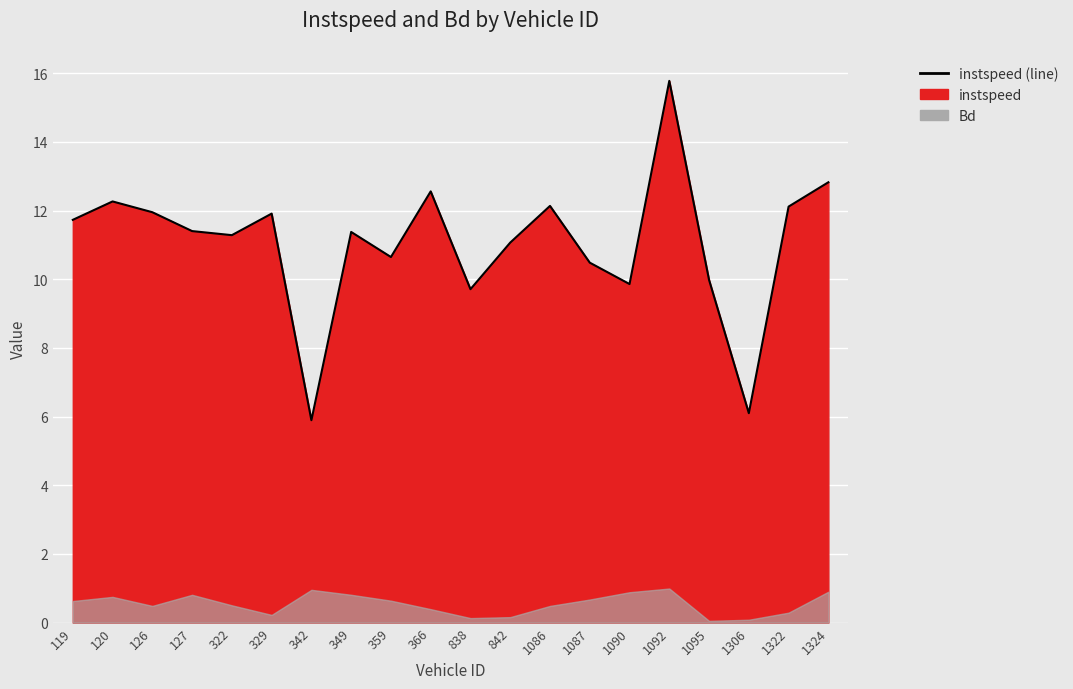

How many interior local peaks (higher than both neighbors) does the data have?

6